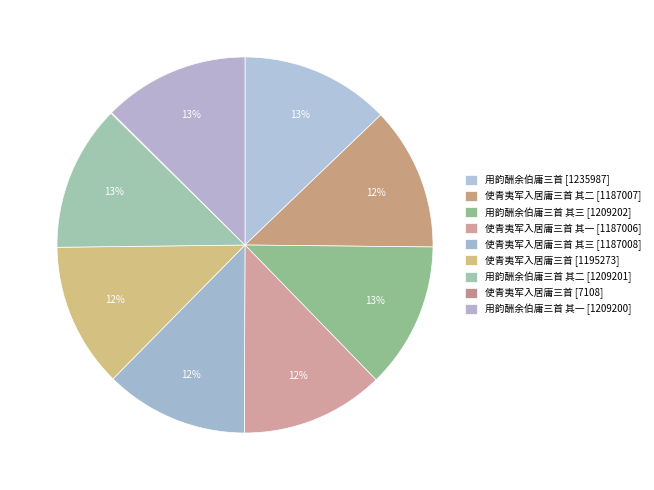

How many slices are in this pie chart?

9